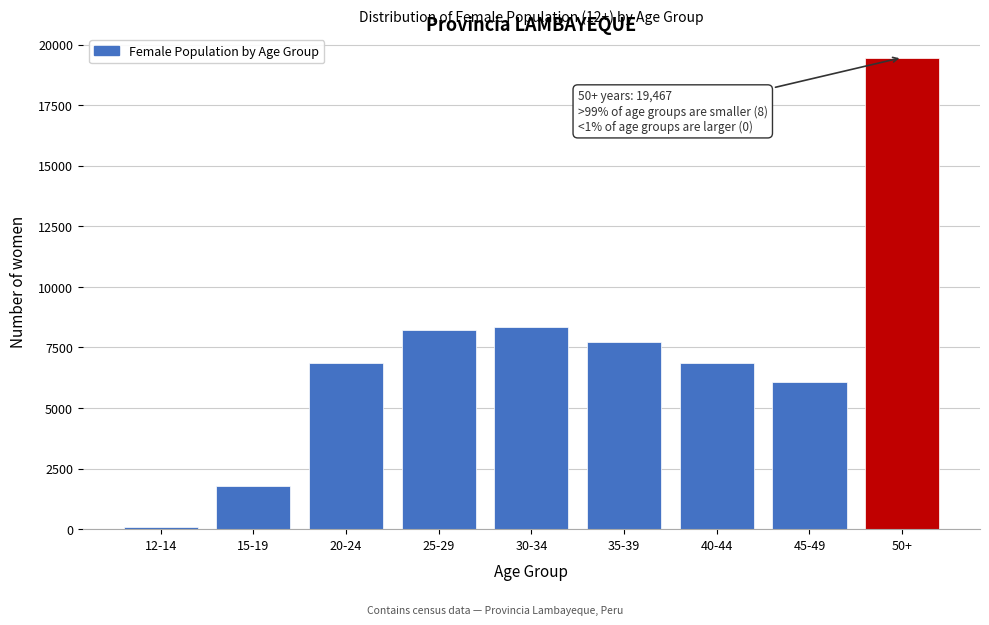

Which category has the highest value across all series?

50+